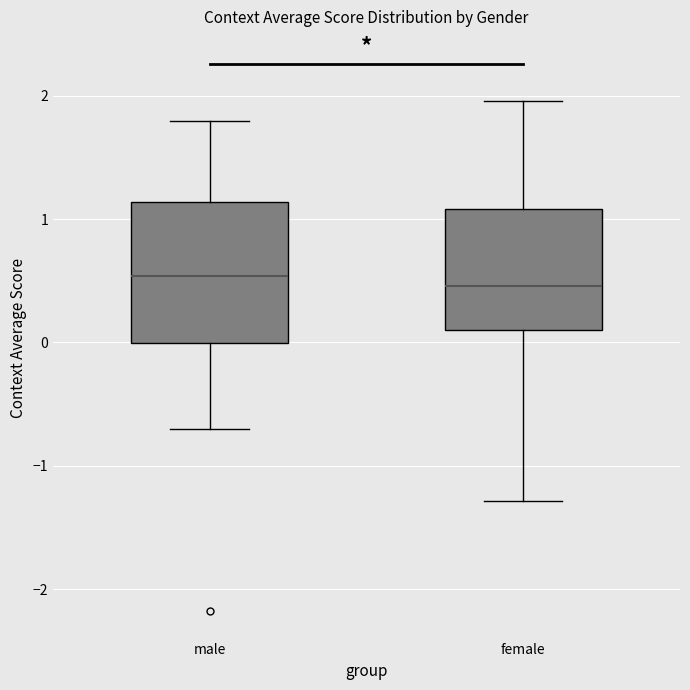

Reading left to right, transcribe this box plot: for each box, give where its median line is, the range the box spans, and where its two whiskers end, as read against the y-axis. The values are not printed on the chart, so give them approximately, as read against the axis.

male: median 0.5, box 0.0 to 1.1, whiskers -0.7 to 1.8
female: median 0.5, box 0.1 to 1.1, whiskers -1.3 to 2.0